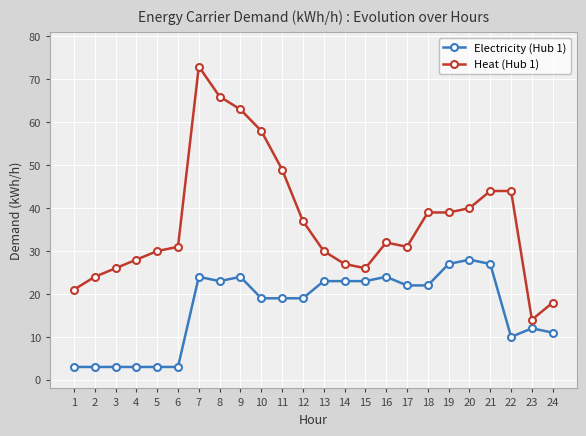

True or false: Heat (Hub 1) and Electricity (Hub 1) cross at least once.

False